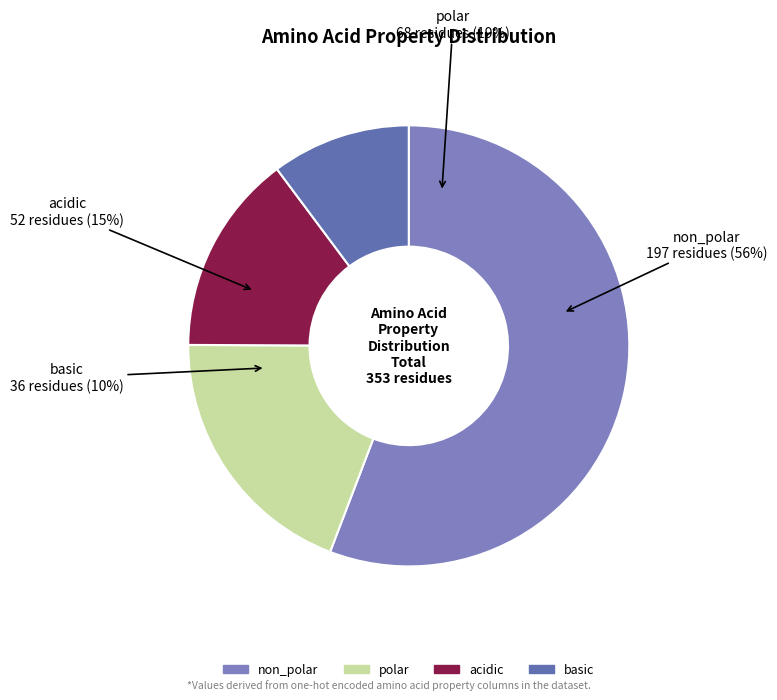

What percentage is NOT represented by polar?

80.7%